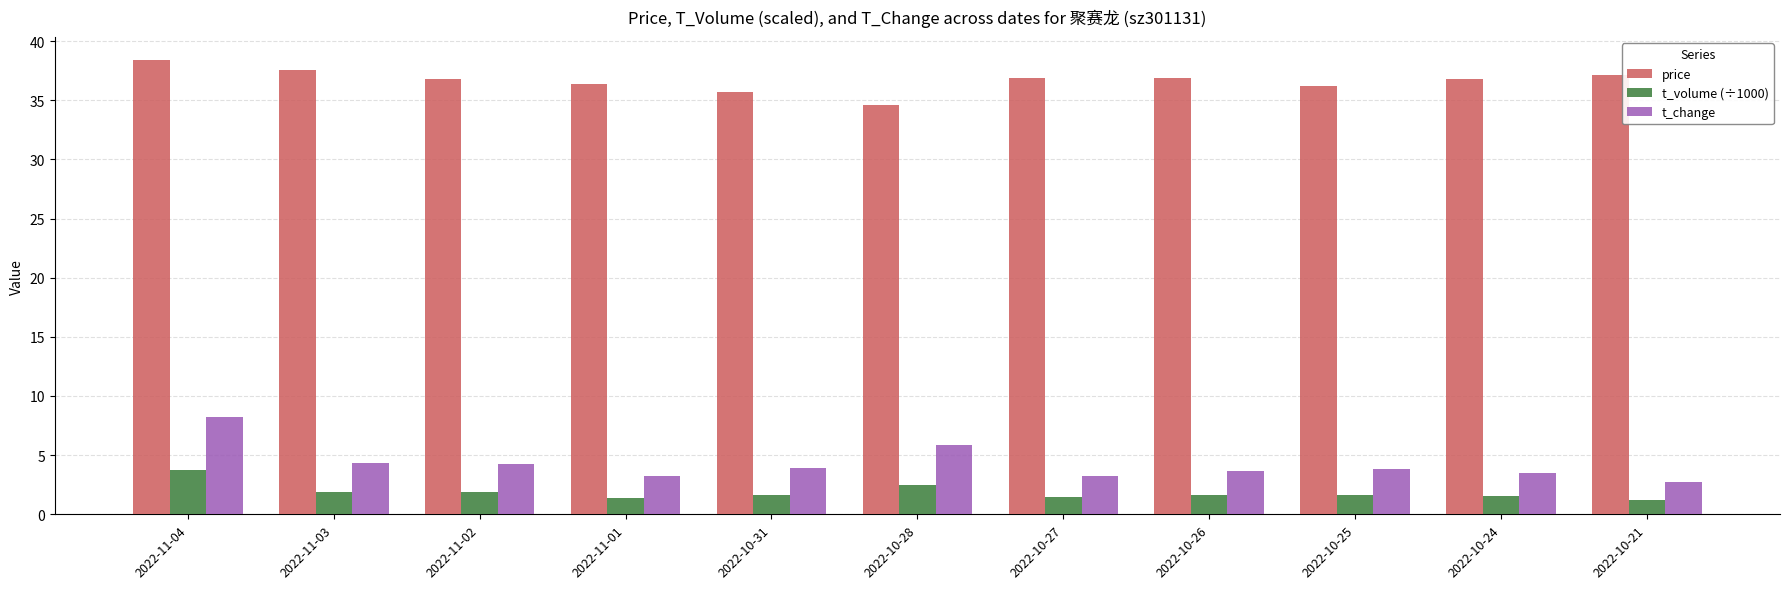

What is the highest value of the t_change series?

8.2